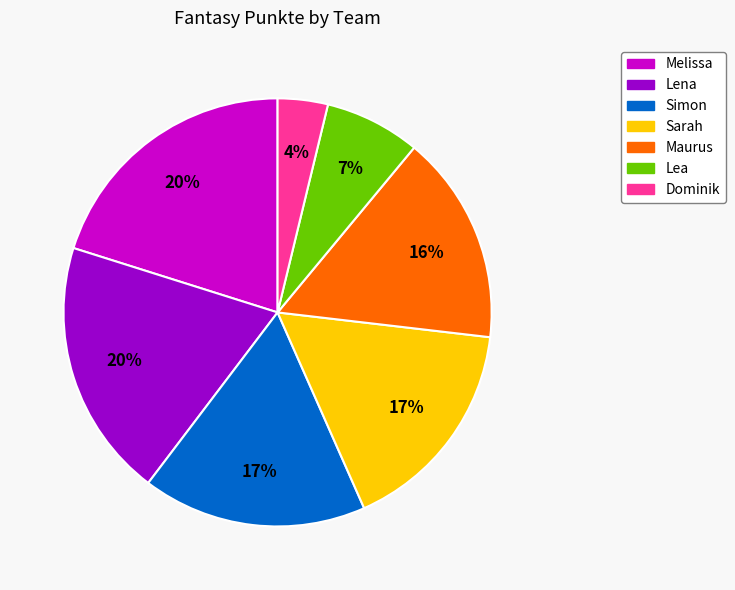

How many slices are in this pie chart?

7